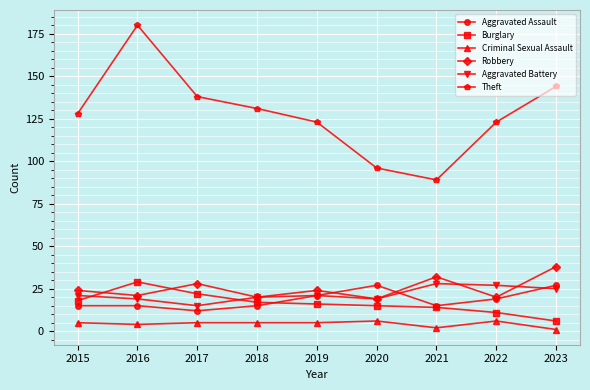

What is the value of the Robbery point at the 2nd from the left?

21